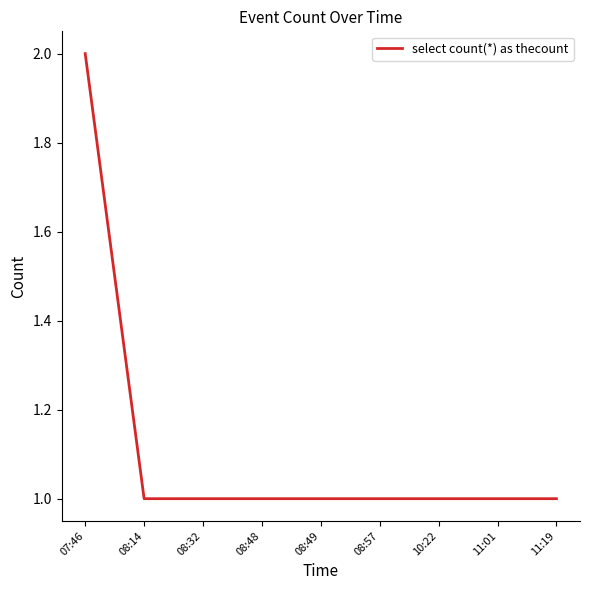

What is the difference between the maximum and second lowest values?

1